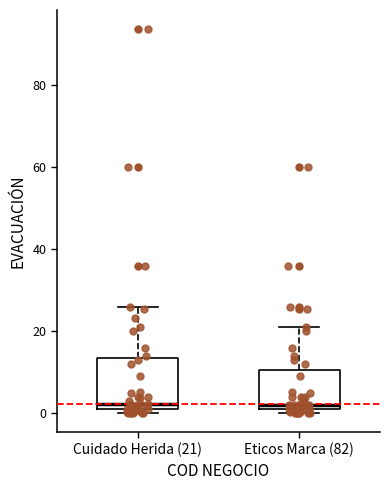

Reading left to right, read every box against the y-axis: the position of its median line, the range the box covers, and the ends of its whiskers. The values are not printed on the chart, so give them approximately, as read against the axis.

Cuidado Herida (21): median 2 (just above the box's lower edge), box 2 to 14, whiskers 0 to 26
Eticos Marca (82): median 2 (just above the box's lower edge), box 2 to 10, whiskers 0 to 22